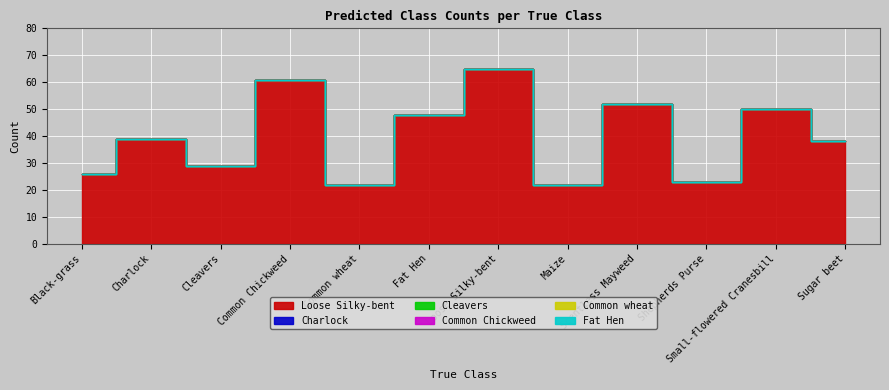

Is it true that Common Chickweed equals 0 at Cleavers?

True